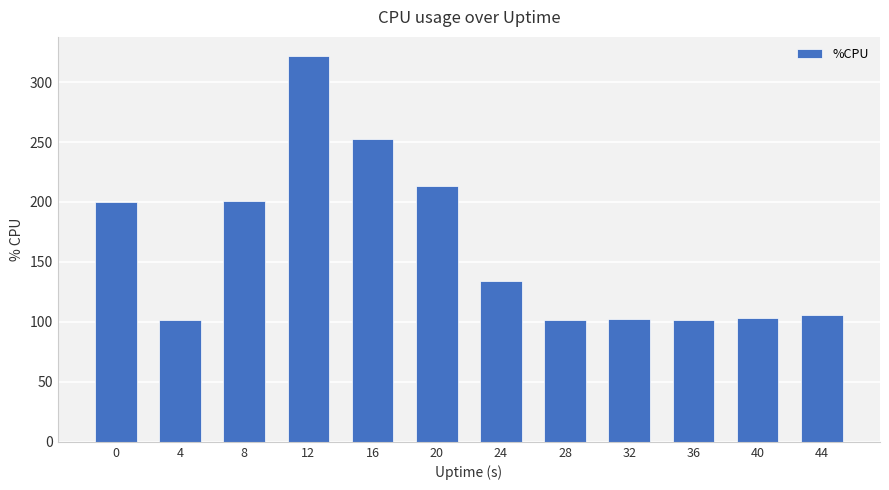

What is the ratio of the value at 32 to the value at 36?

1.0